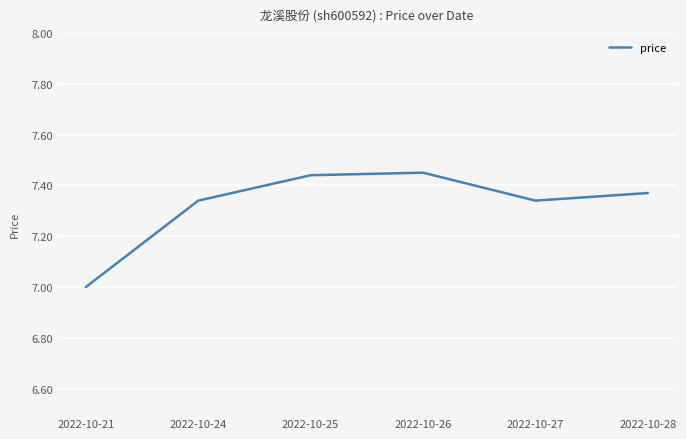

True or false: there are more than 1 points higher than both neighbors.

False